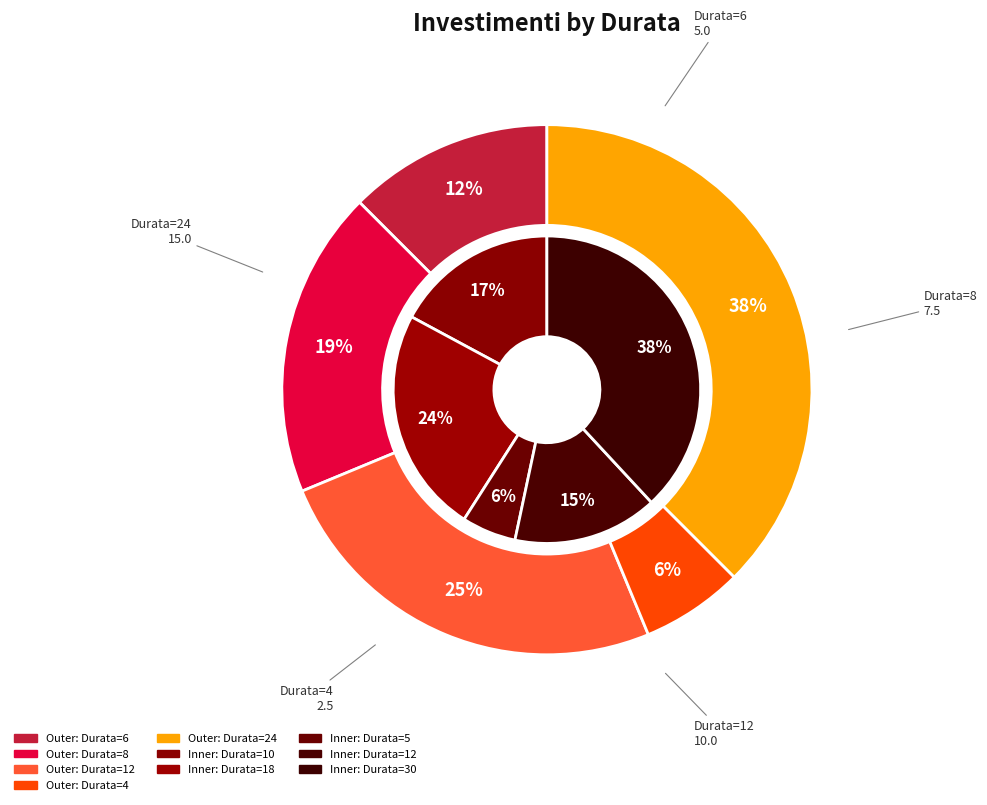

Rank the categories by value from lowest to highest.

4, 5, 6, 8, 12, 10, 12, 18, 24, 30